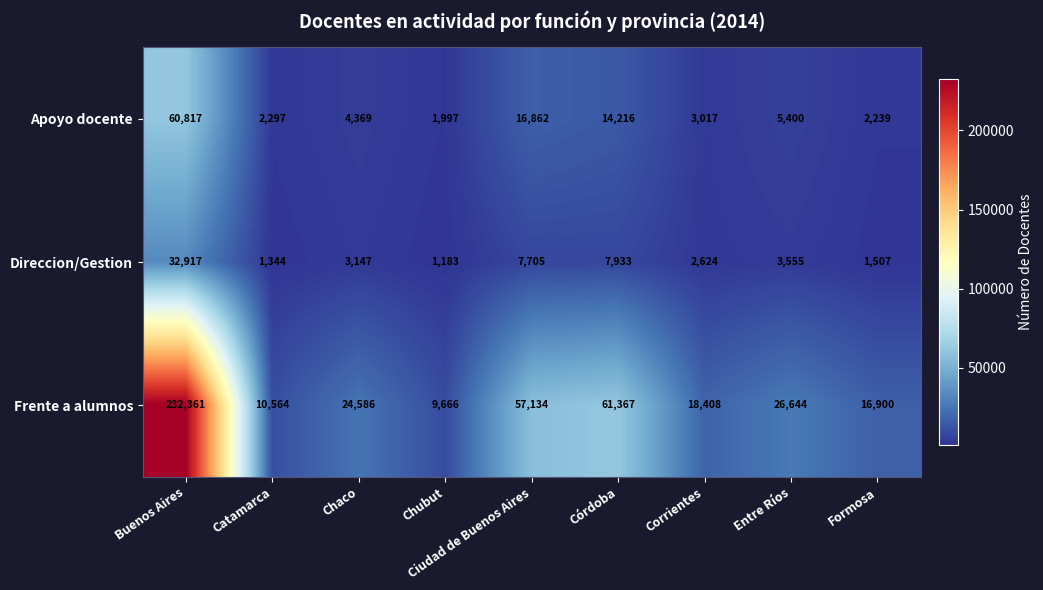

Which series changed the most between Córdoba and Entre Ríos?

Frente a alumnos